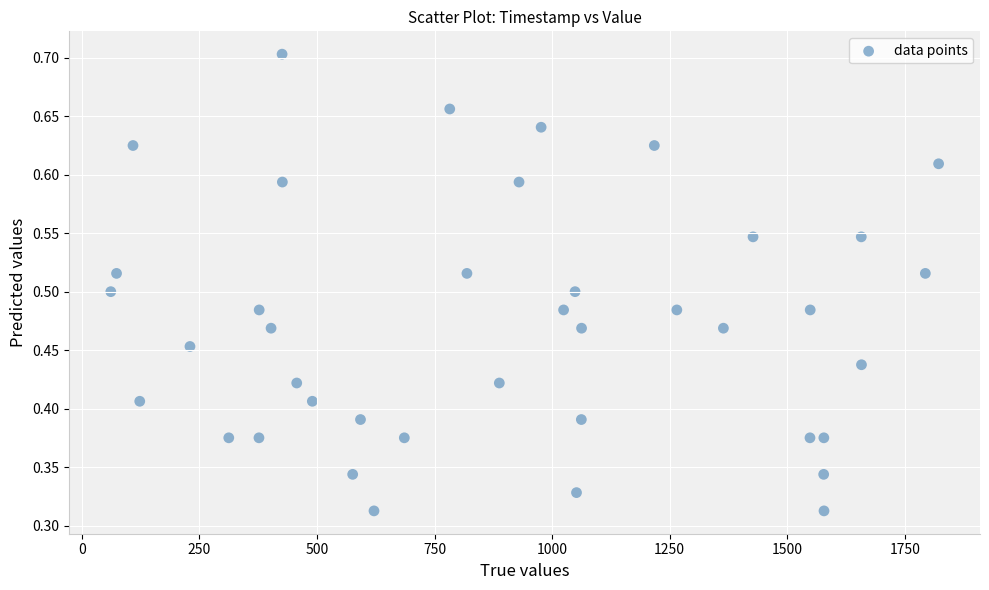

What is the range of X values (max minus min)?

1760.2